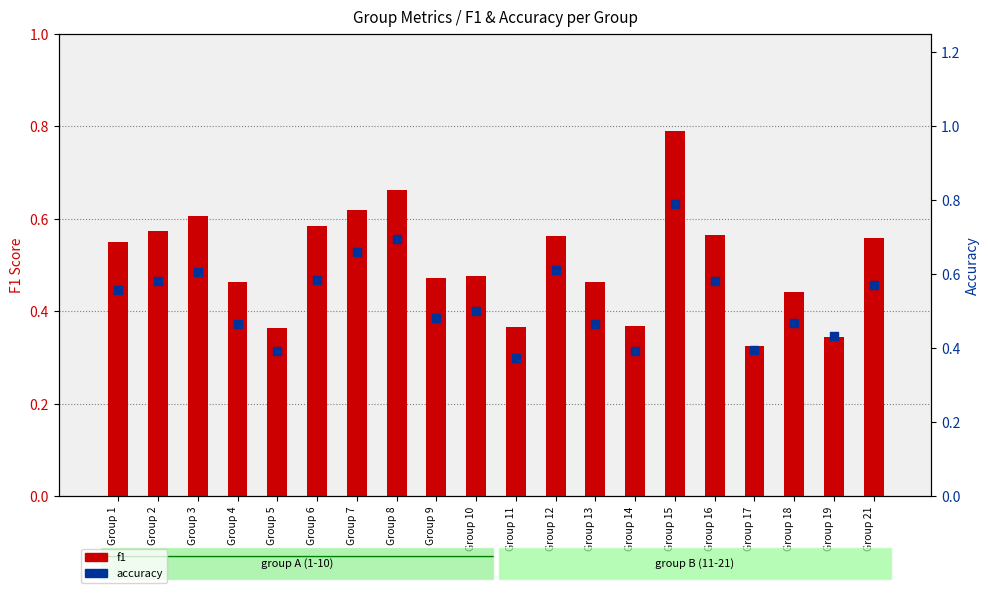

Which series has the largest total across all categories?

accuracy